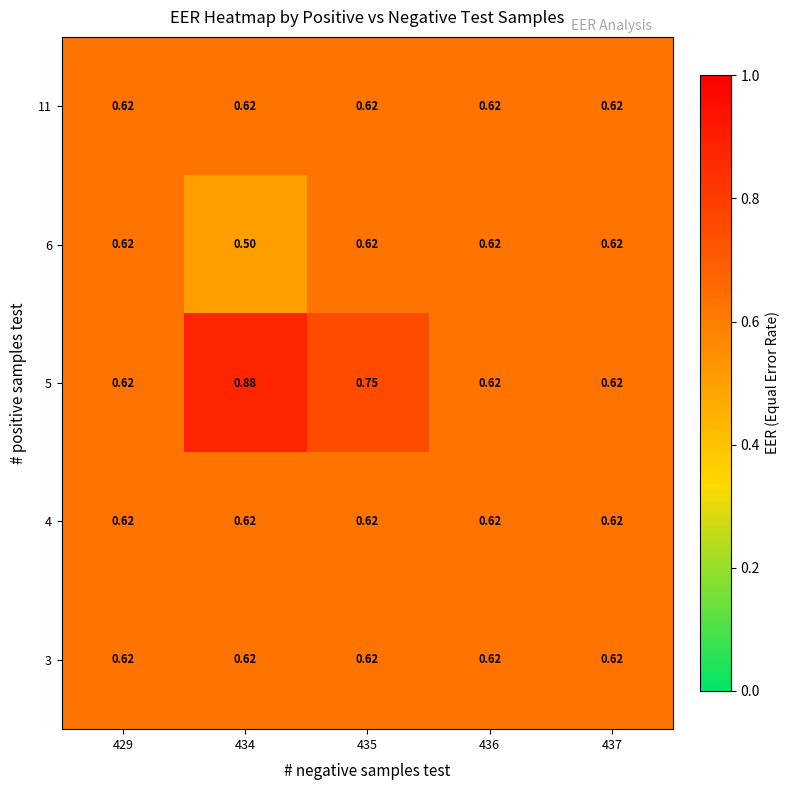

How many series are shown in this chart?

5